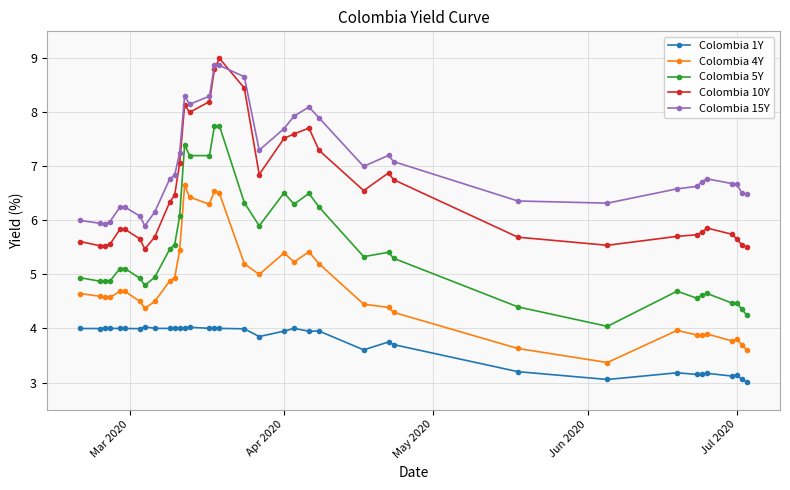

What is the lowest value of the Colombia 1Y series?

3.0